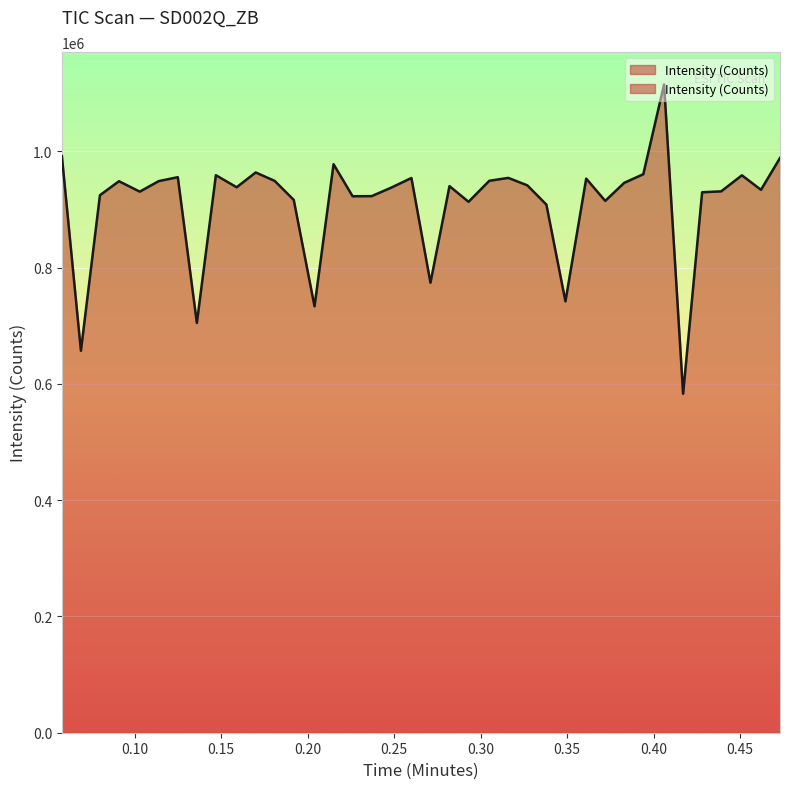

Where does the data first go above 939986?

0.058